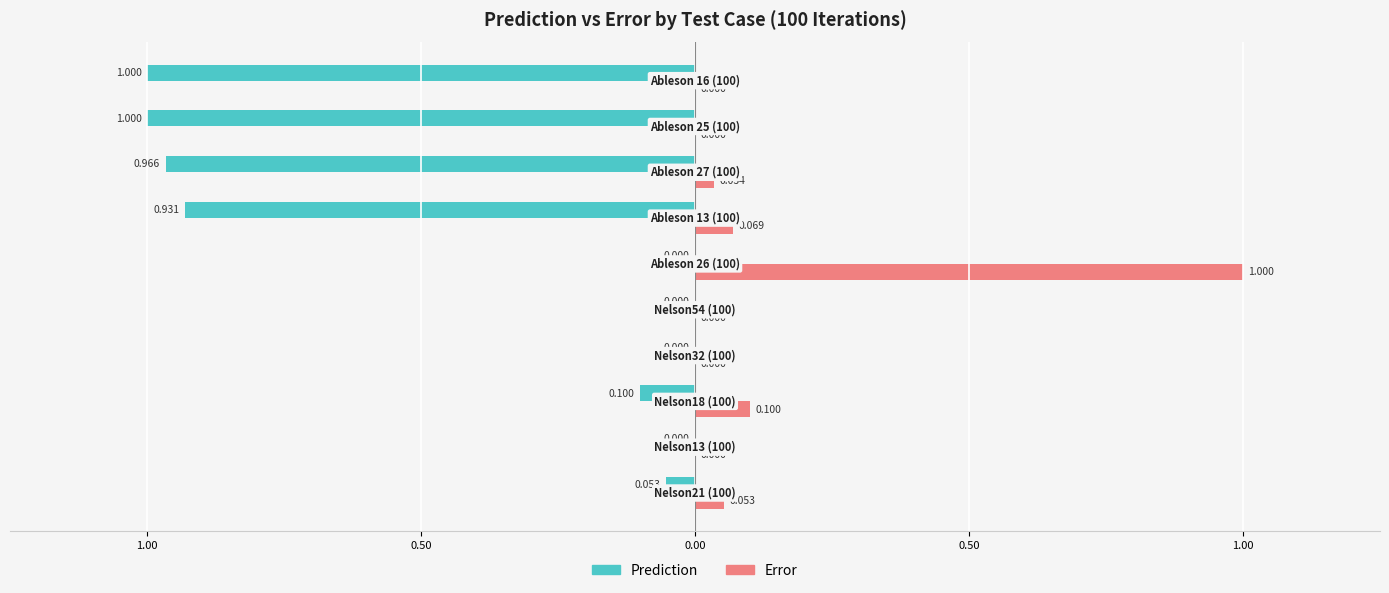

What are all the series names shown in the legend?

Prediction, Error